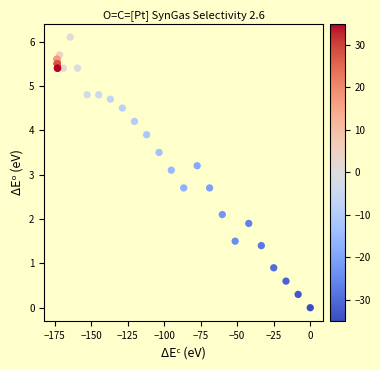

What Y value in the scatter plot is closest to 3?

3.1